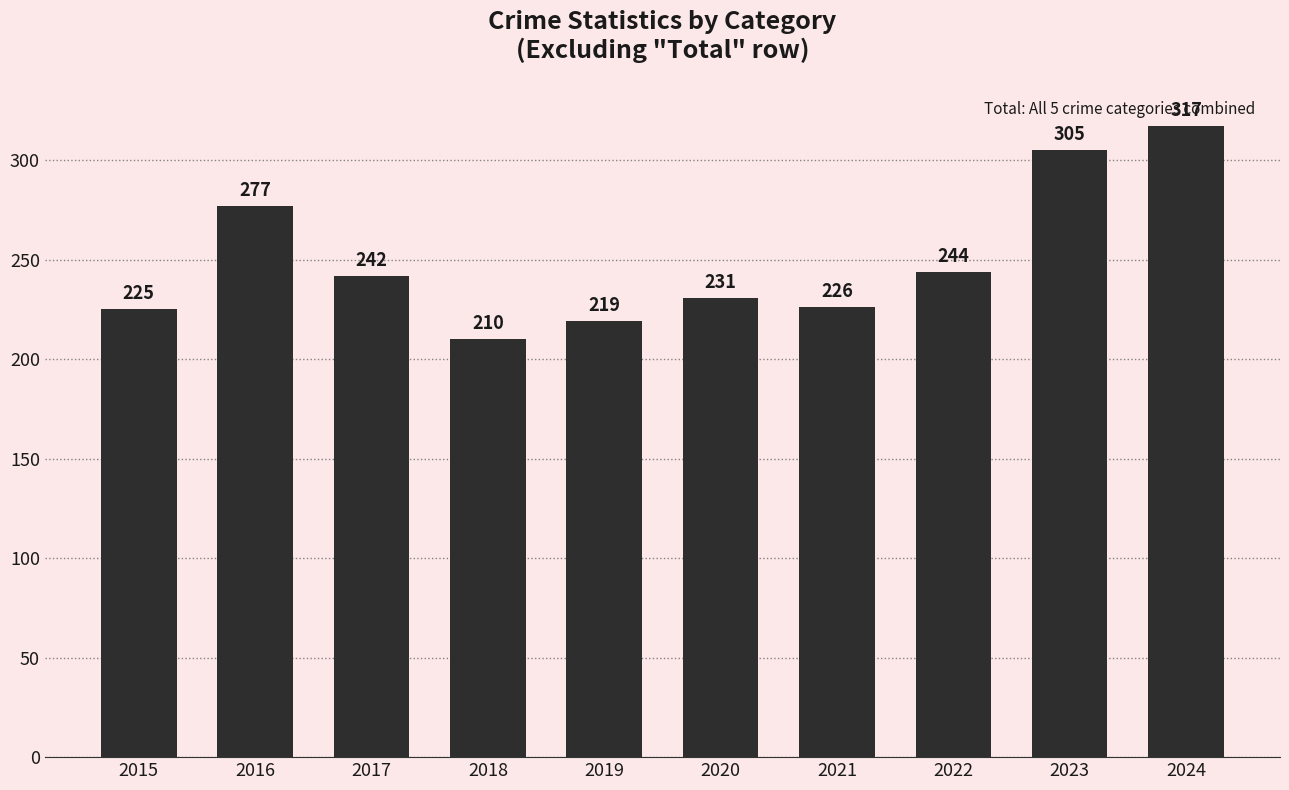

What is the difference between the values at 2019 and 2016?

58